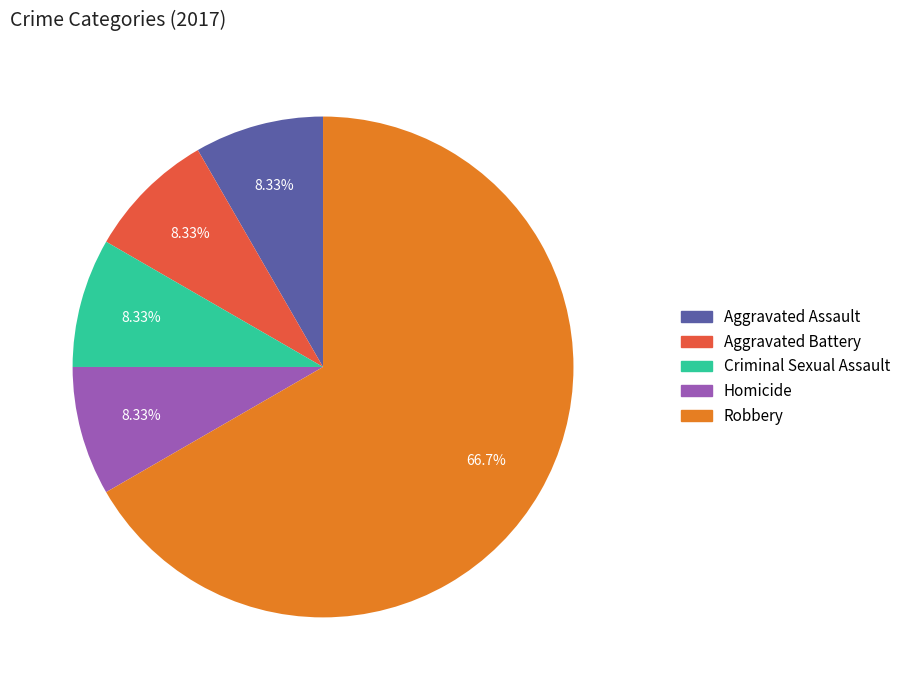

Count the number of slices in the pie.

5